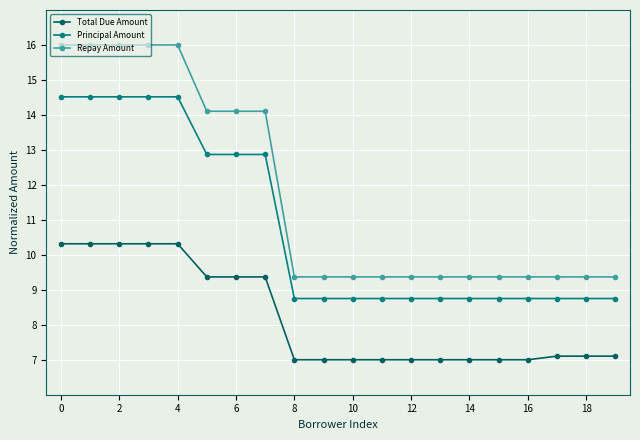

What is the sum of all Principal Amount values?

216.2